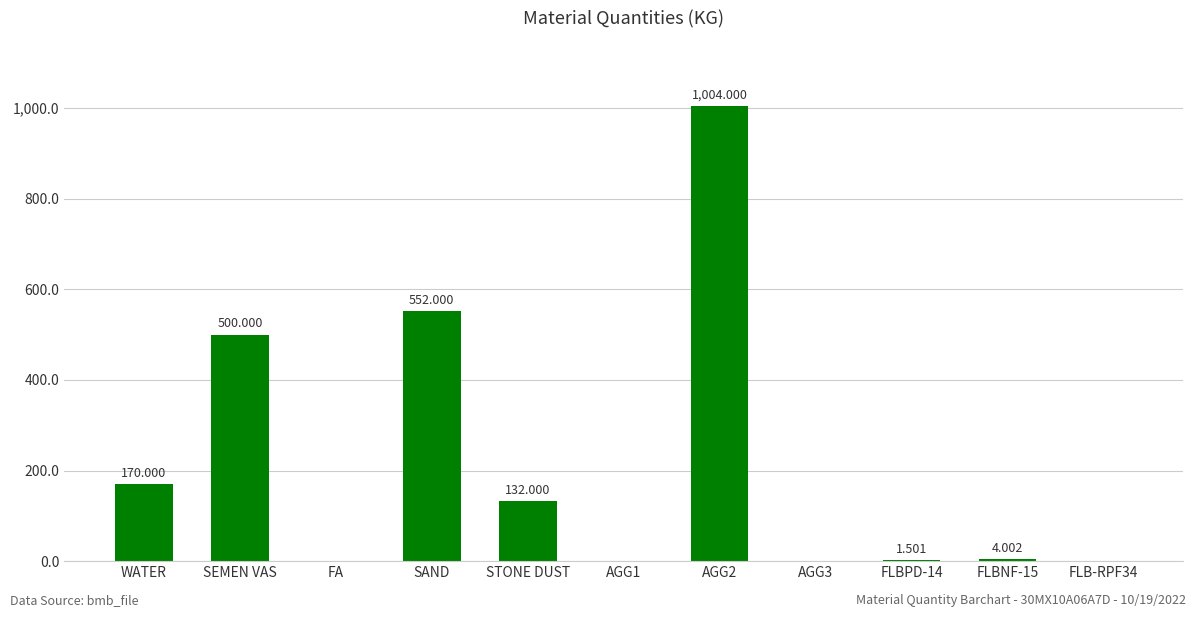

Where does the data first go above 4?

WATER